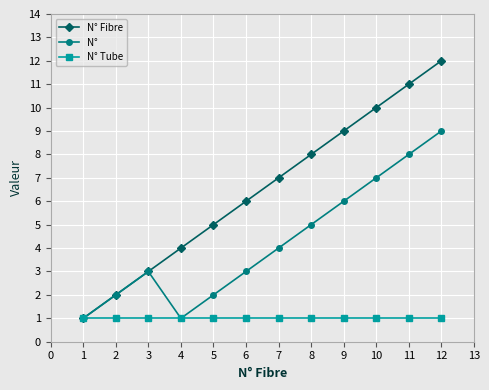

The value of N° Tube at 7 is 1. True or false?

True